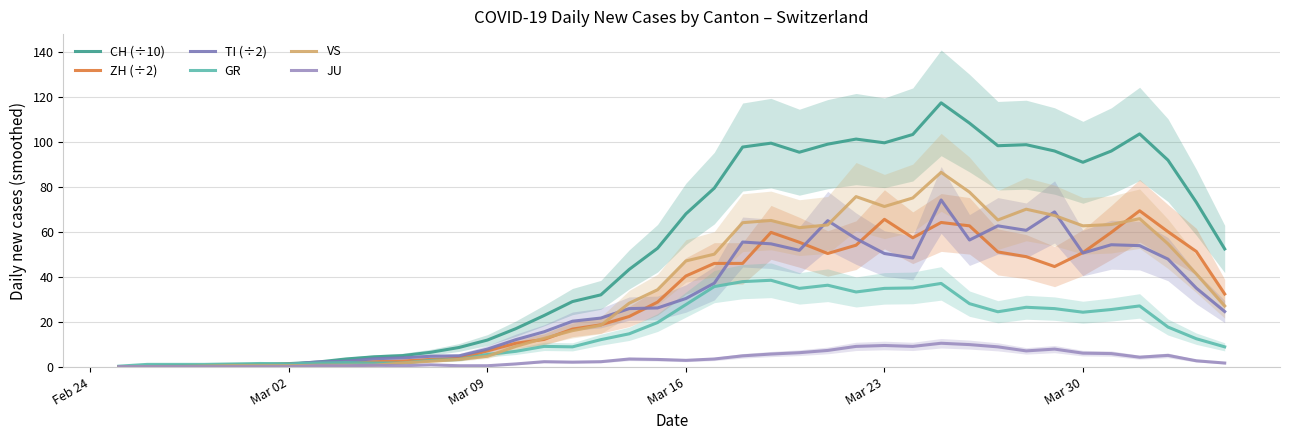

What is the minimum value for JU?

0.2